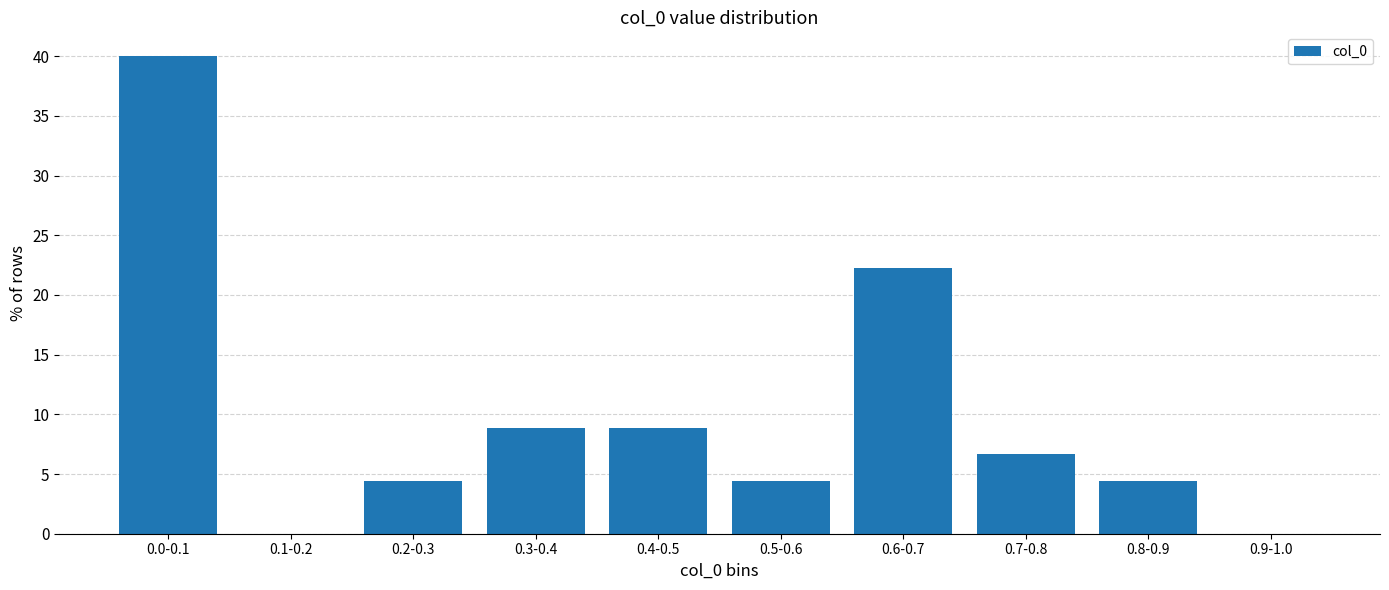

Reading right to left, what are all the values shown in this chart?

0.9-1.0=0.0	0.8-0.9=4.4	0.7-0.8=6.7	0.6-0.7=22.2	0.5-0.6=4.4	0.4-0.5=8.9	0.3-0.4=8.9	0.2-0.3=4.4	0.1-0.2=0.0	0.0-0.1=40.0